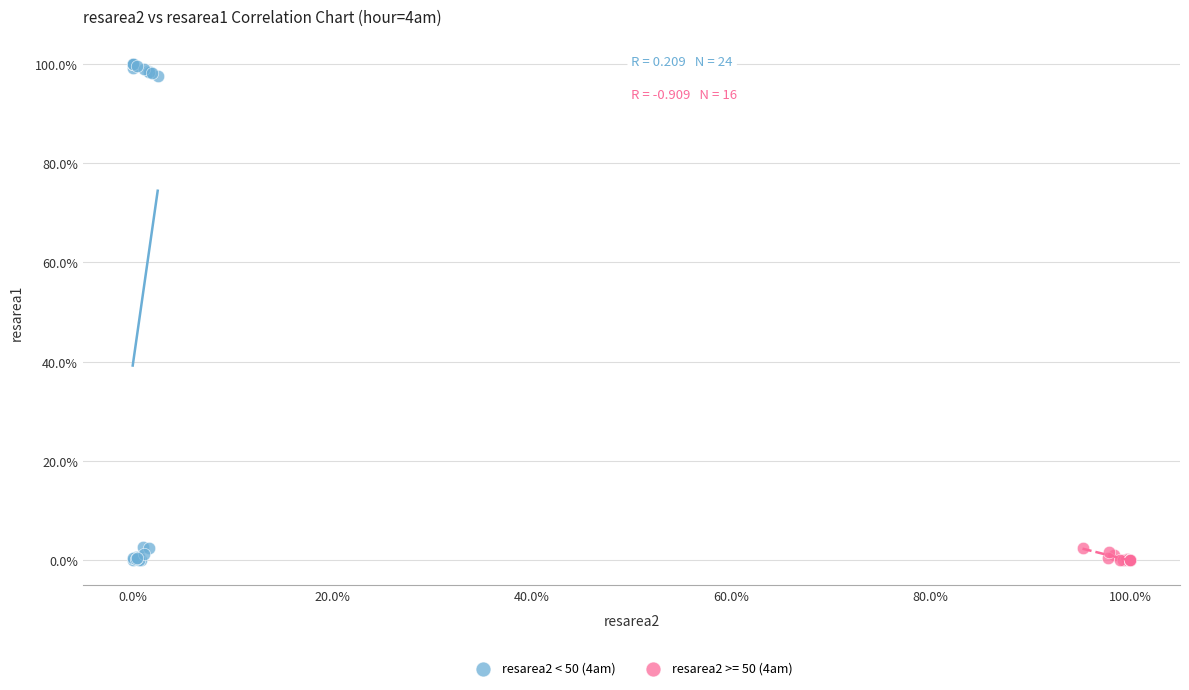

Which series has the largest Y range (max minus min)?

resarea2 < 50 (4am)